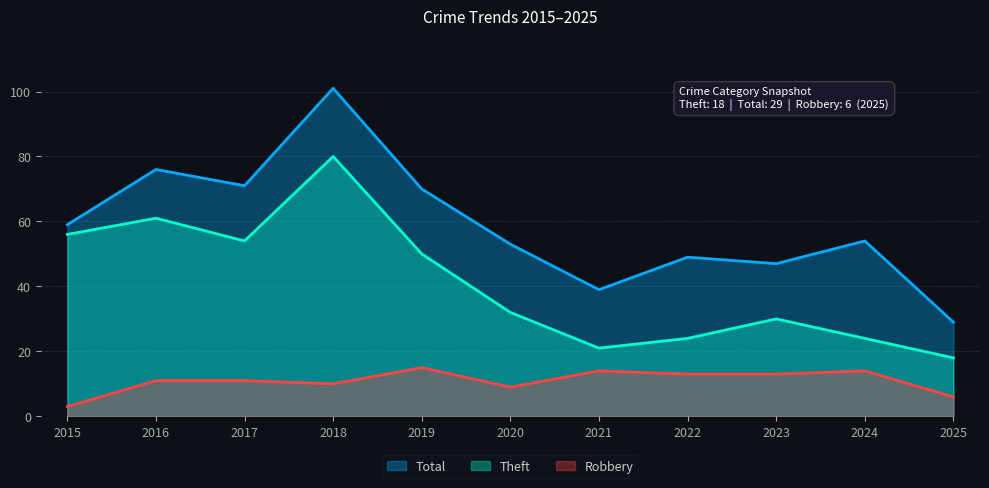

What is the approximate value of Total at 2018?

101